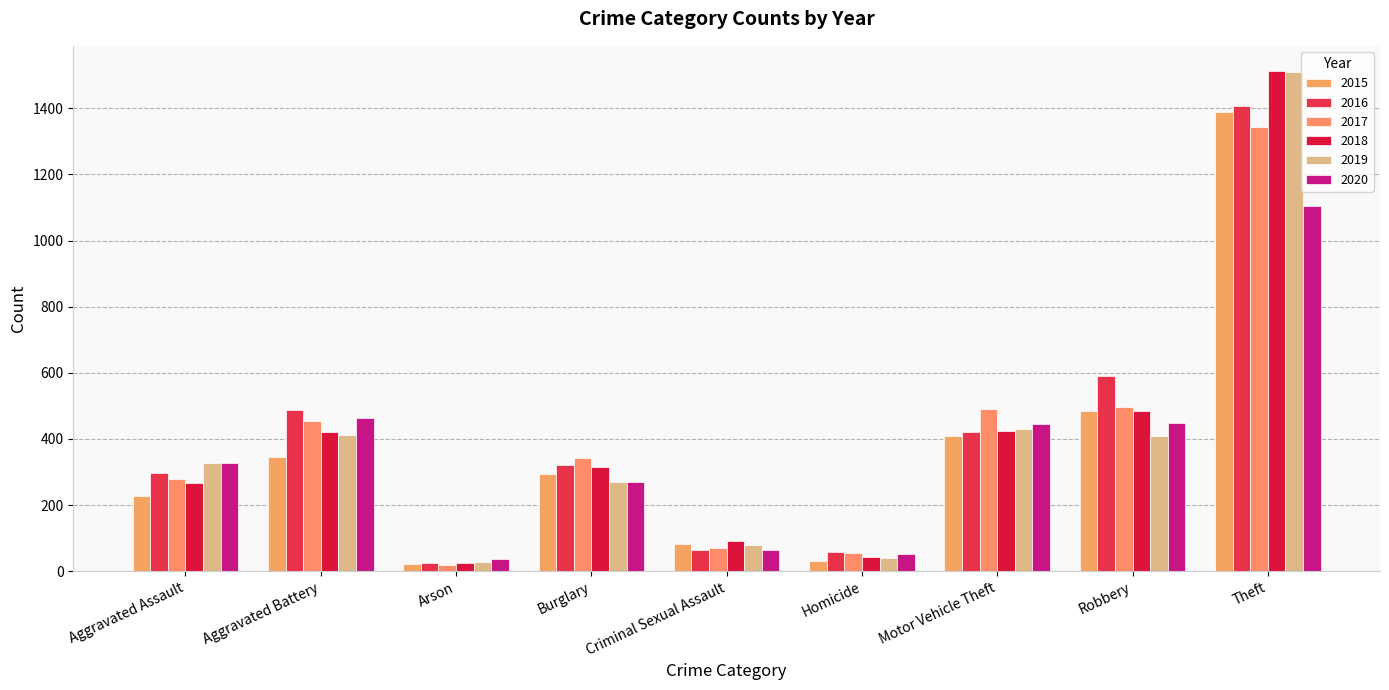

How many data points does each series have?

9